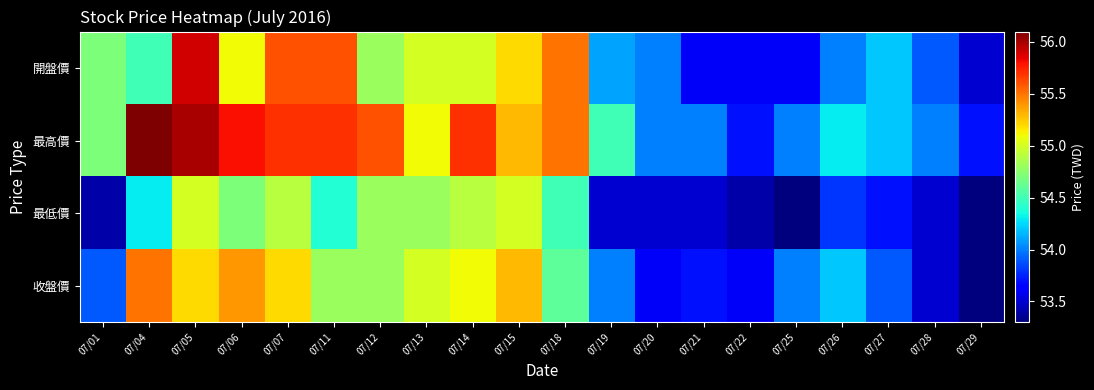

What is the maximum value shown in the chart?

56.1